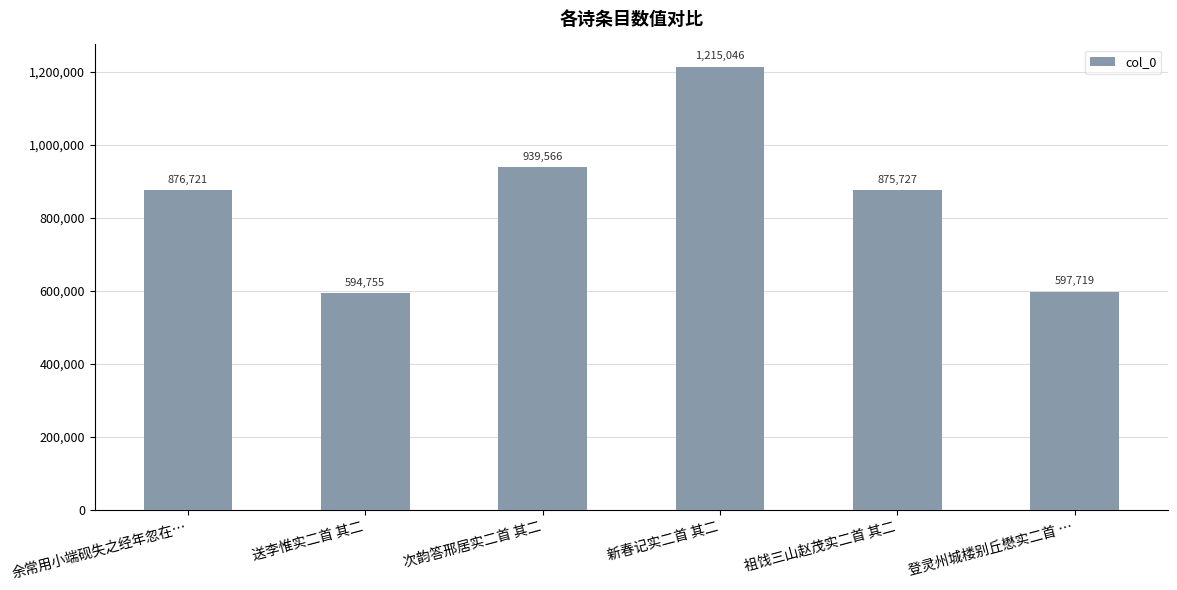

Approximately how many times larger is the value at 祖饯三山赵茂实二首 其二 compared to 新春记实二首 其二?

0.7